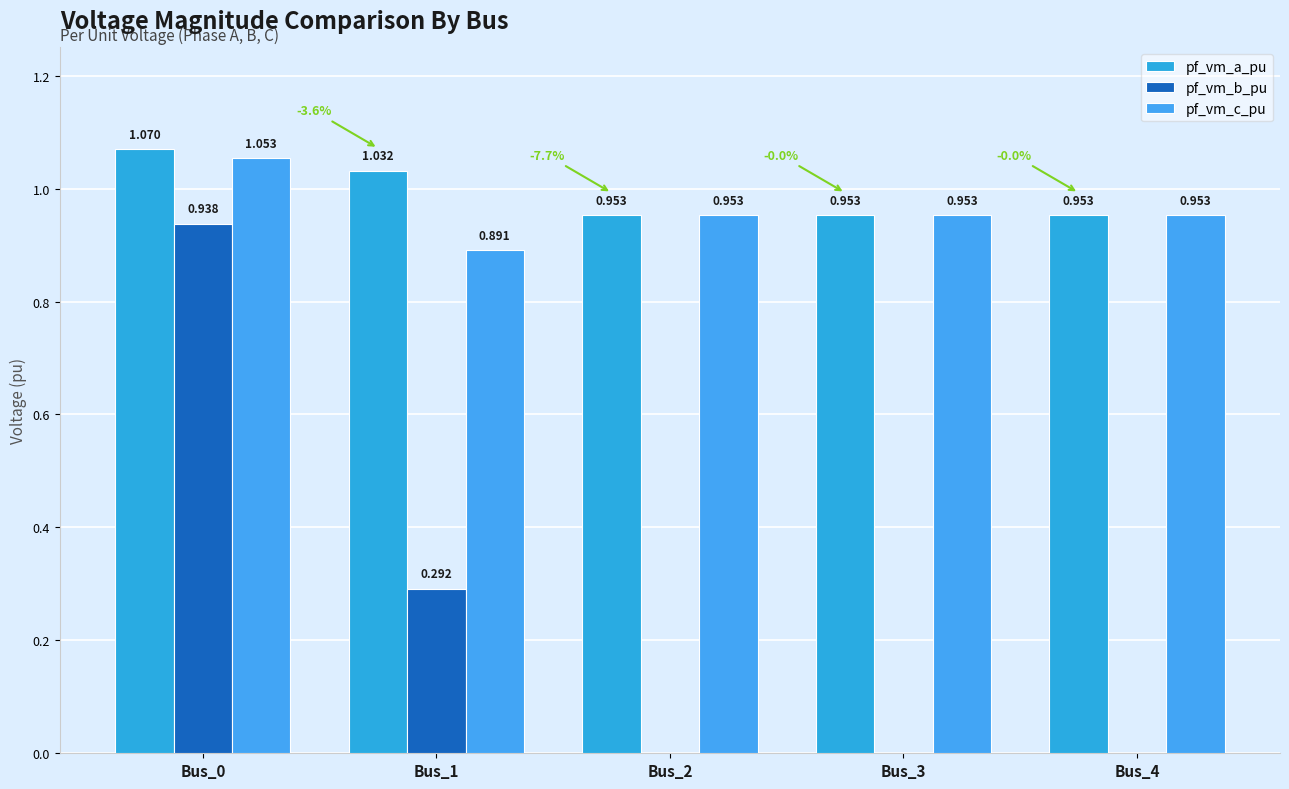

What is the average value of the pf_vm_b_pu series?

0.2